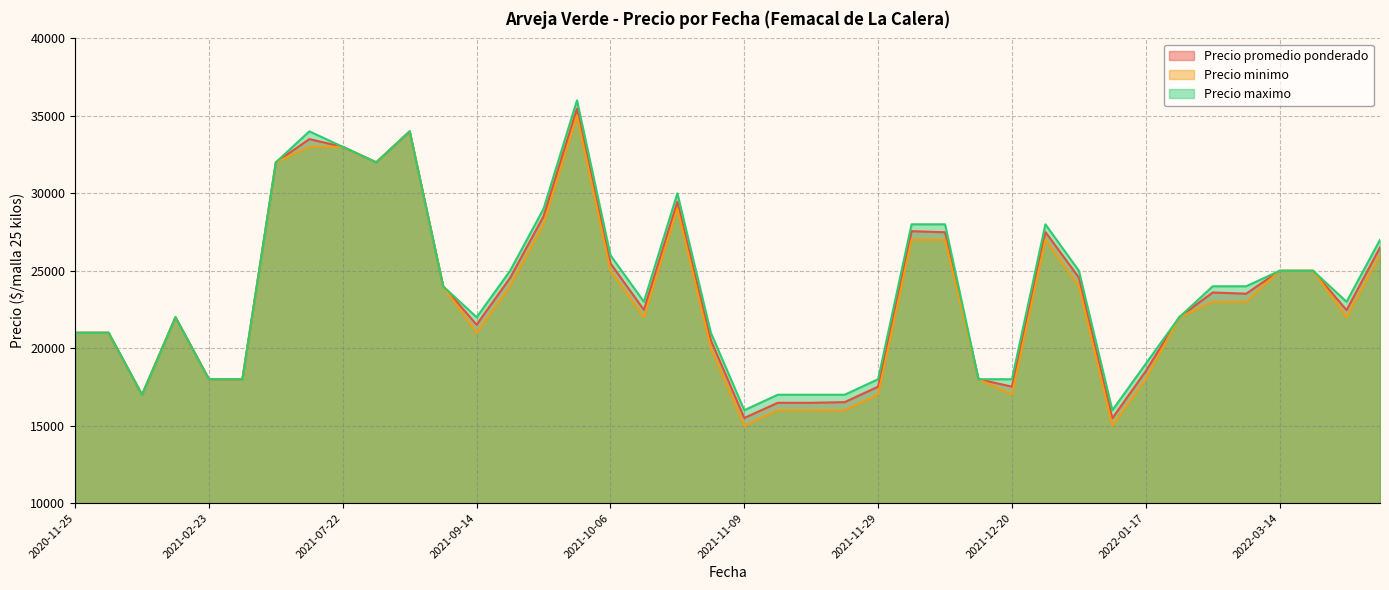

Is it true that Precio maximo equals 26000 at 2021-10-06?

True